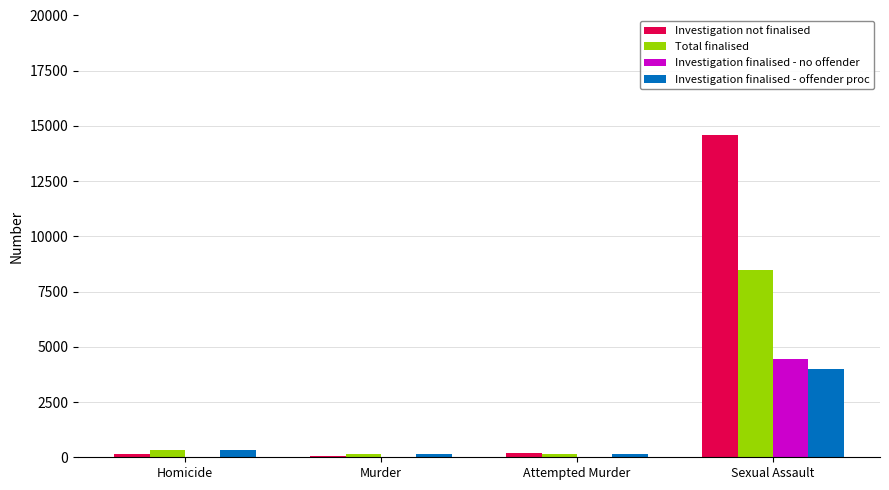

What is the greatest value displayed?

14575